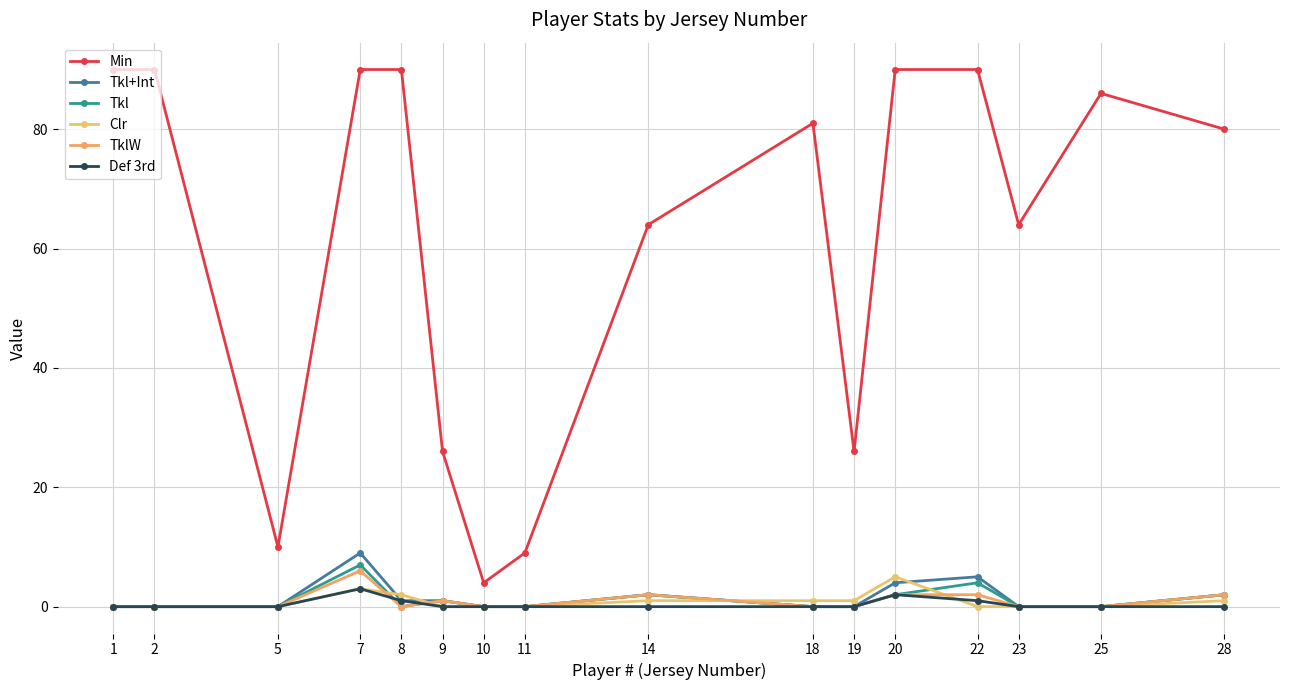

At which label does Min first exceed 81?

1